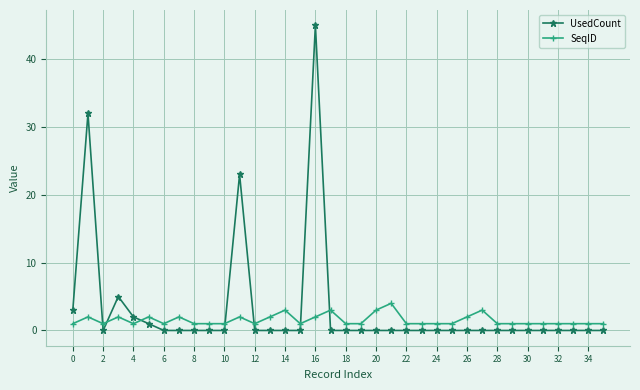

How many categories are shown in the chart?

36